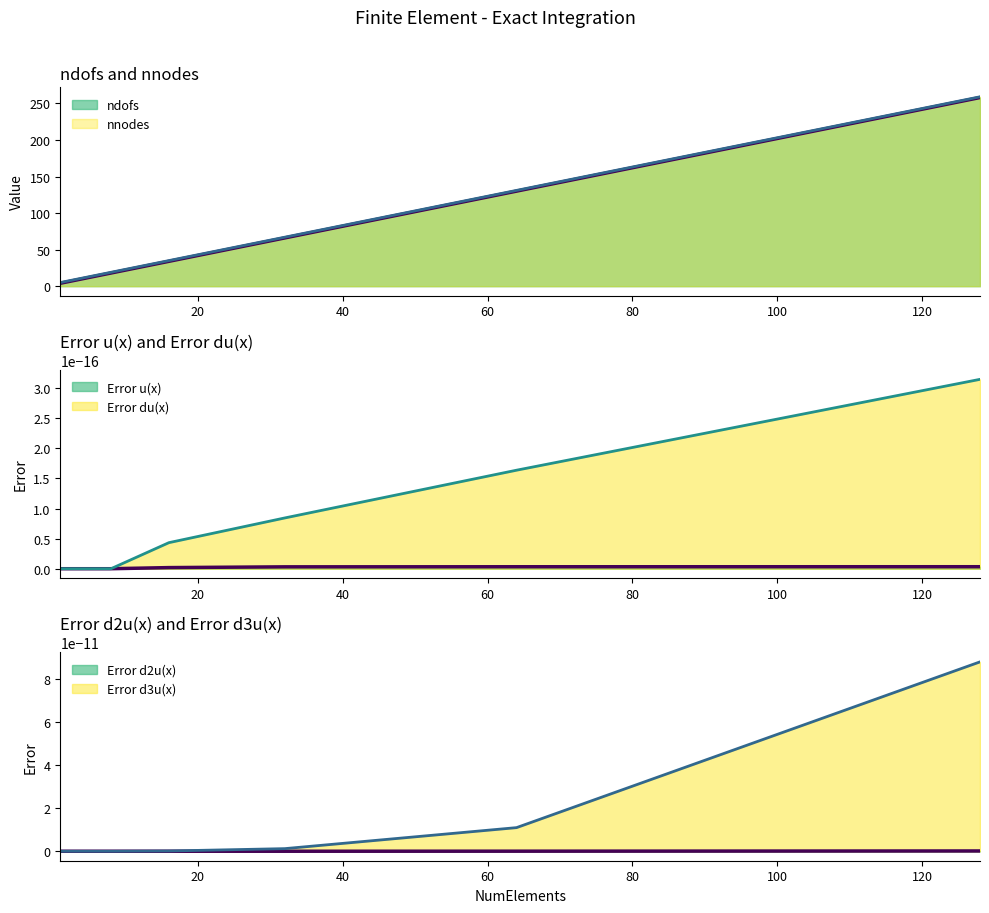

Rank the series by their maximum value, from highest to lowest.

nnodes, ndofs, Error d3u(x), Error d2u(x), Error du(x), Error u(x)